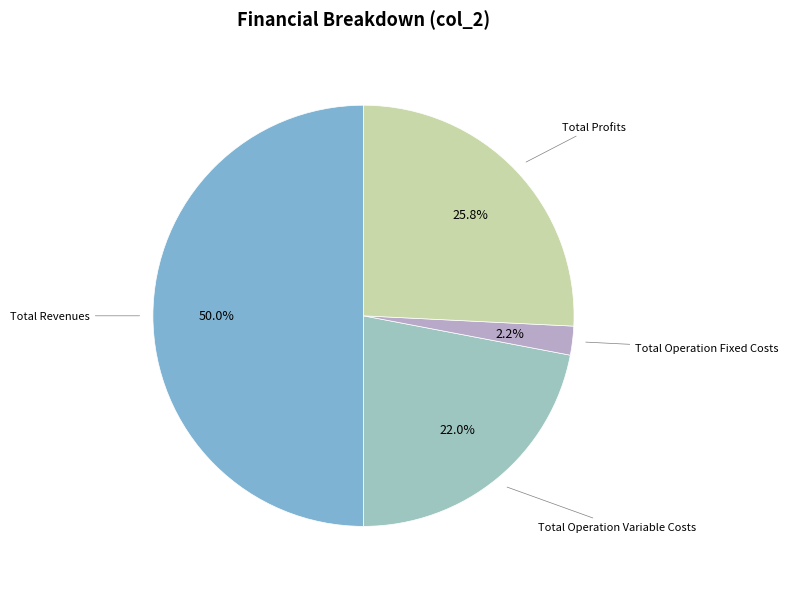

To the nearest percent, what is the average slice percentage?

25%